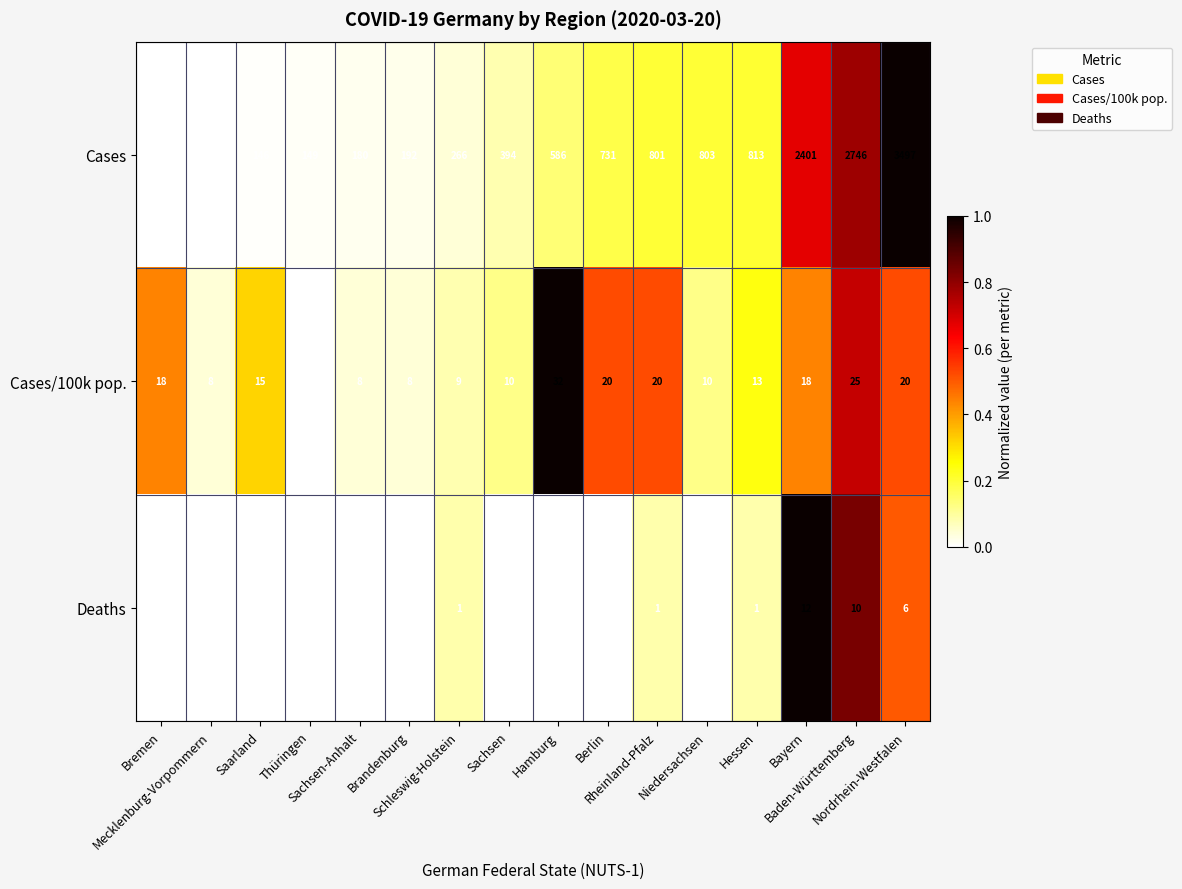

What is the maximum value for Cases?

3497